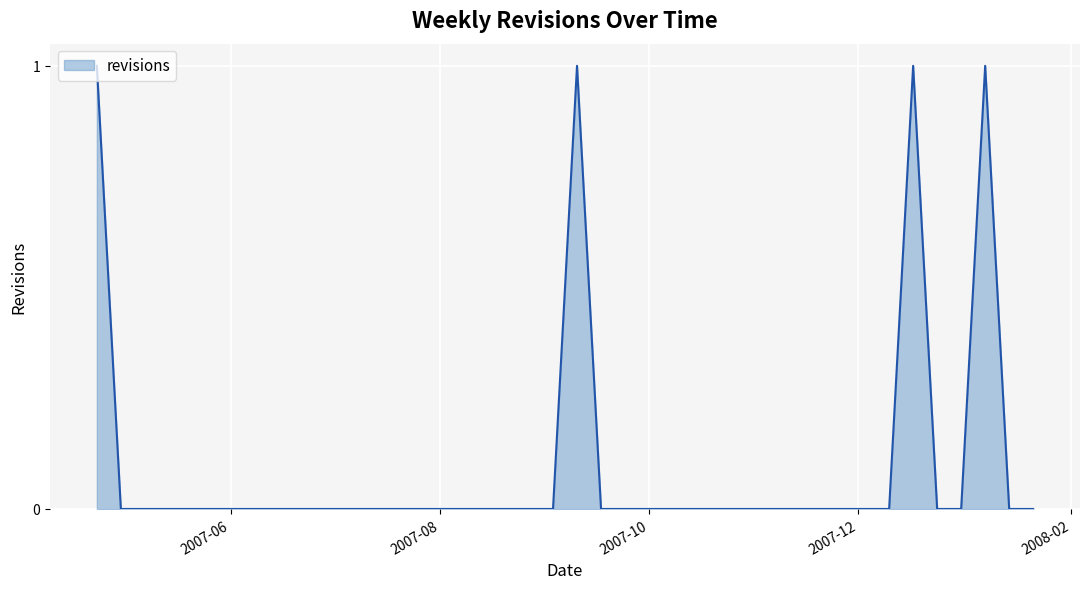

What is the label of the 2nd point from the left?

2007-04-30